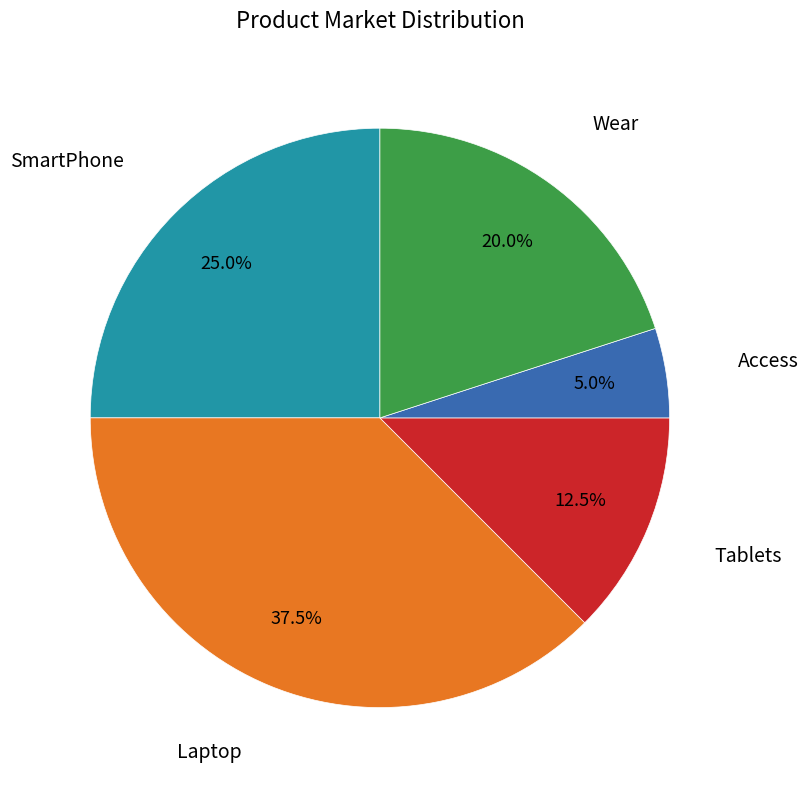

Is Wear the majority of the pie?

No